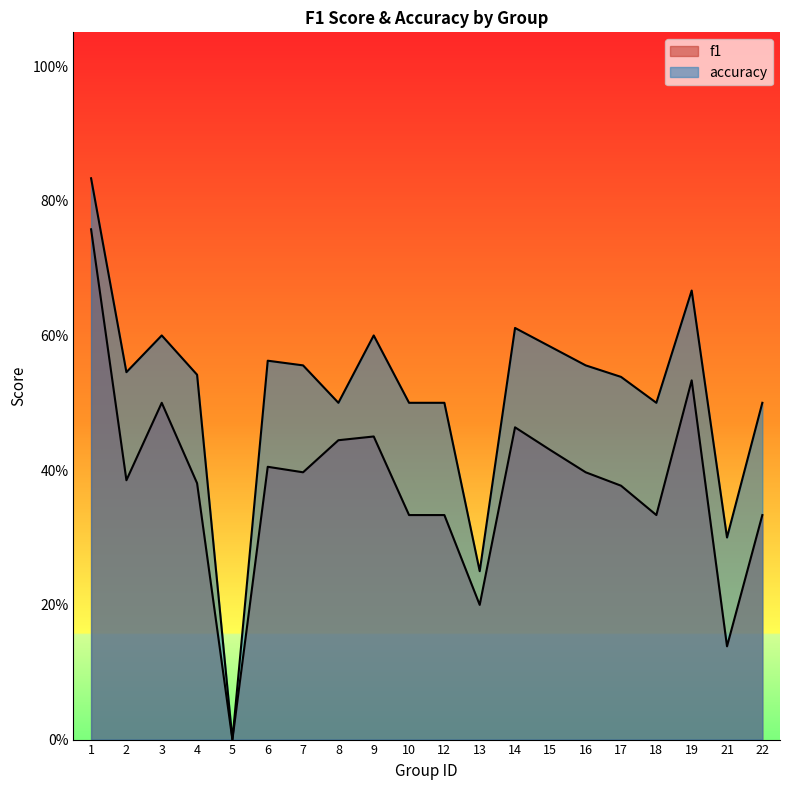

What is the difference between the highest and lowest values at 12?

0.2